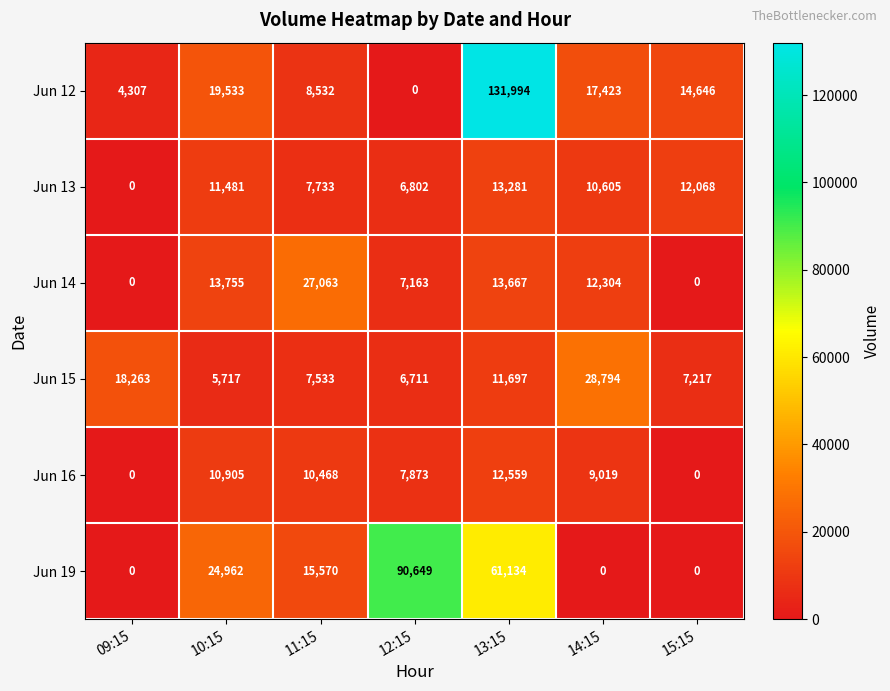

What is the highest value of the Jun 14 series?

27063